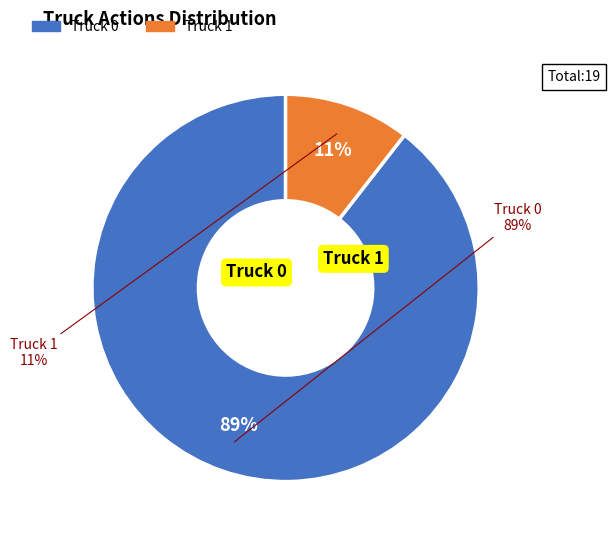

How many slices are in this pie chart?

2